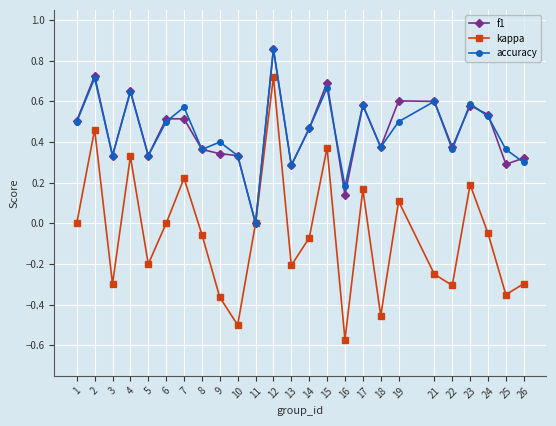

Is it true that f1 equals 0.5 at 10?

False